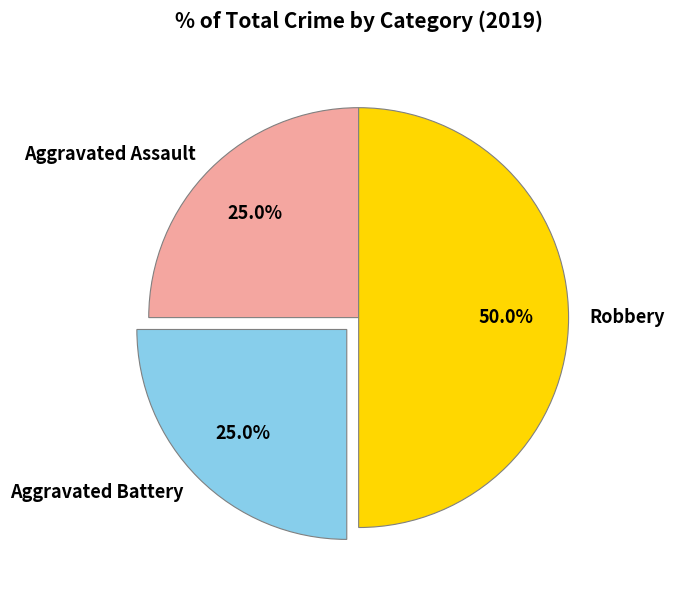

To the nearest percent, what is the difference between the largest and smallest slice percentages?

25%